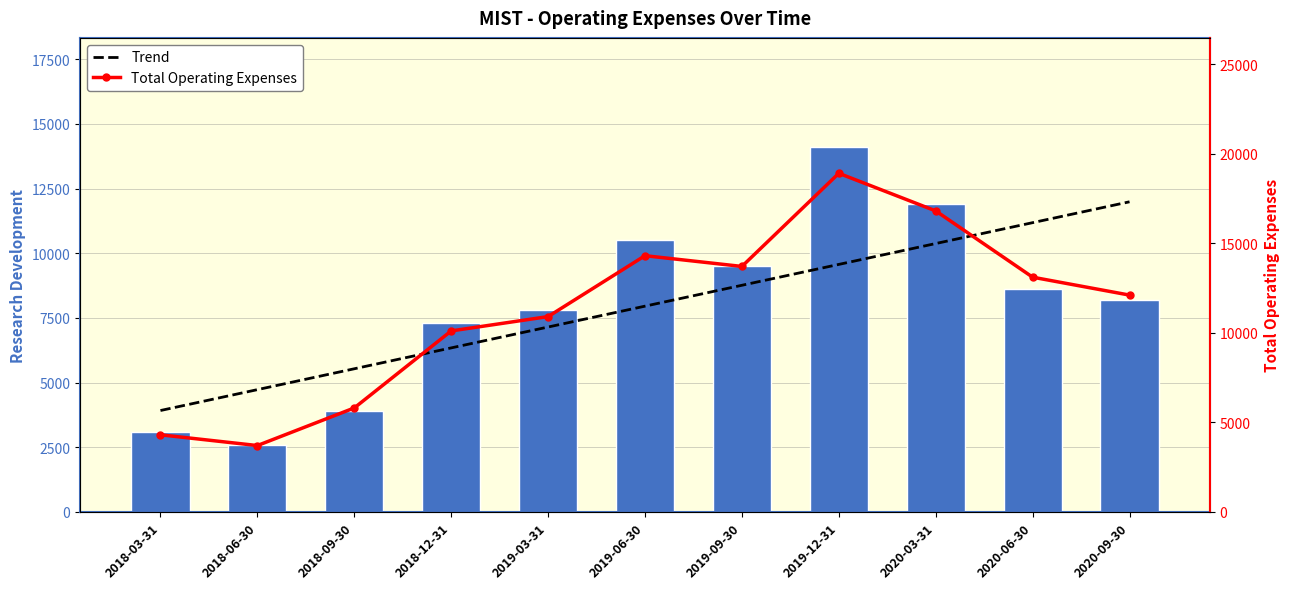

What is the difference between the maximum and minimum values in the Total Operating Expenses series?

15200.0